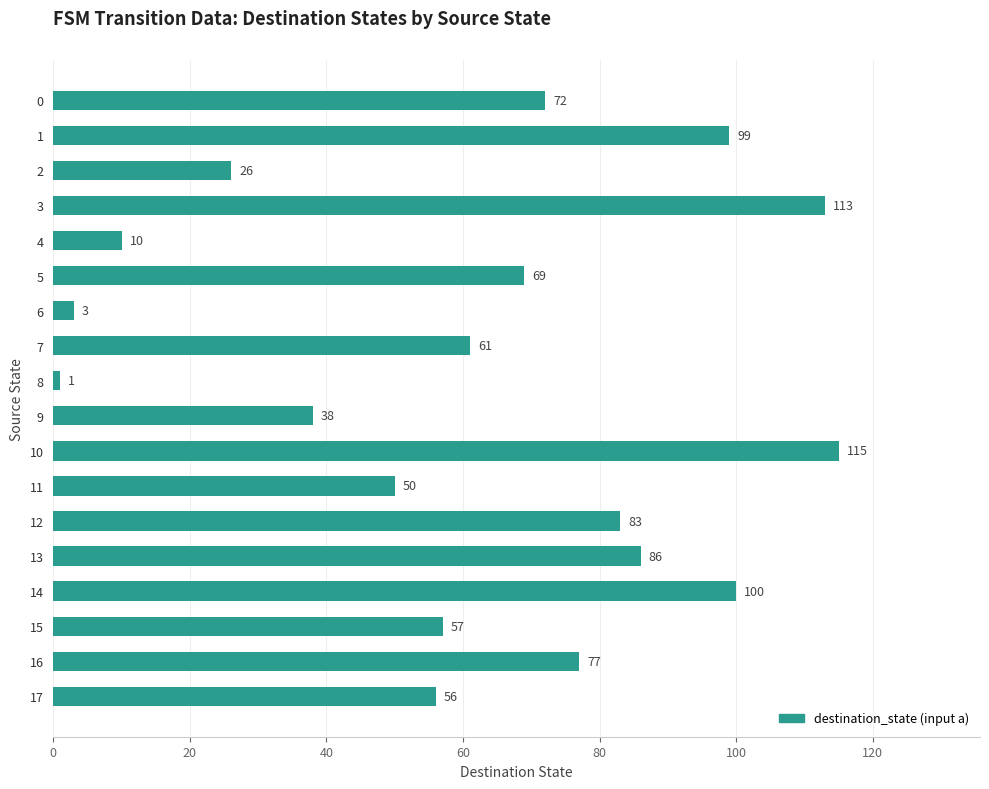

What is the value of the 18th bar from the top?

56